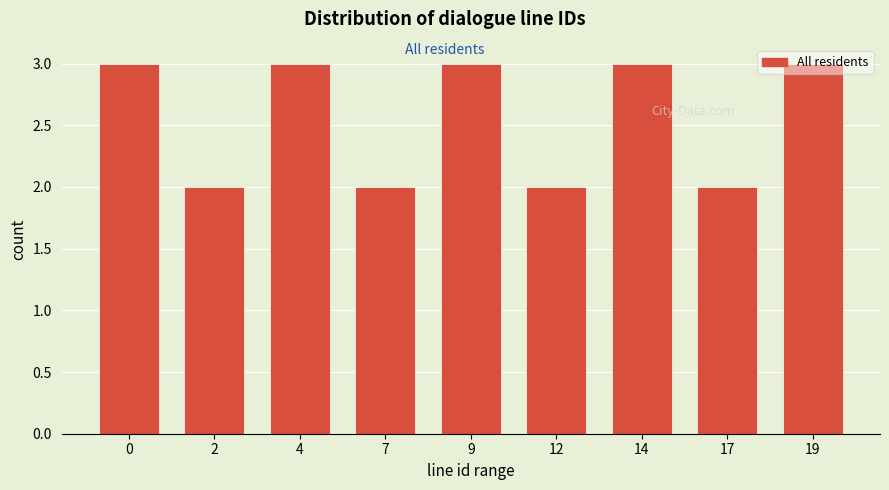

What is the sum of the values at 12 and 14?

5